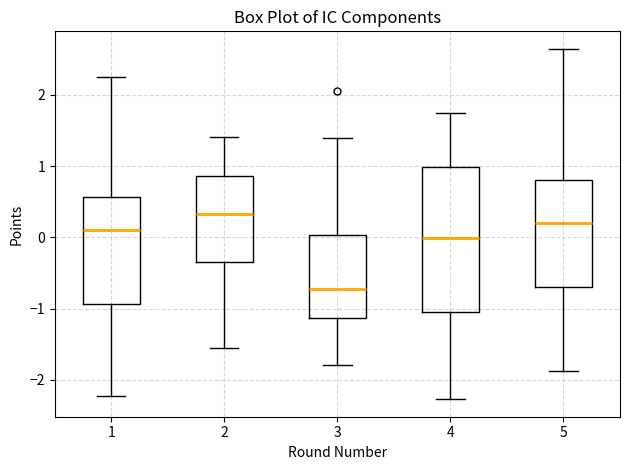

Reading left to right, transcribe this box plot: for each box, give where its median line is, the range the box spans, and where its two whiskers end, as read against the y-axis. The values are not printed on the chart, so give them approximately, as read against the axis.

1: median 0.1, box -0.9 to 0.6, whiskers -2.2 to 2.3
2: median 0.3, box -0.3 to 0.9, whiskers -1.6 to 1.4
3: median -0.7, box -1.1 to 0.0, whiskers -1.8 to 1.4
4: median 0.0, box -1.0 to 1.0, whiskers -2.3 to 1.7
5: median 0.2, box -0.7 to 0.8, whiskers -1.9 to 2.6